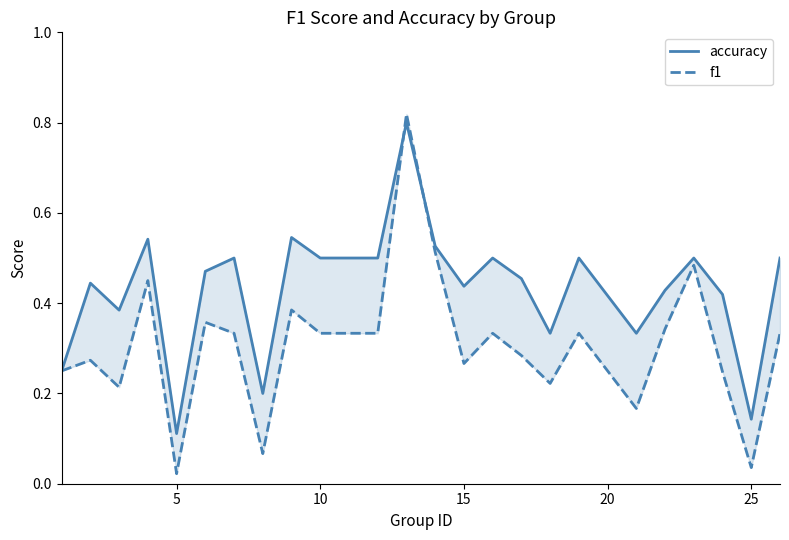

What is the value of the f1 point at the 19th from the left?

0.2